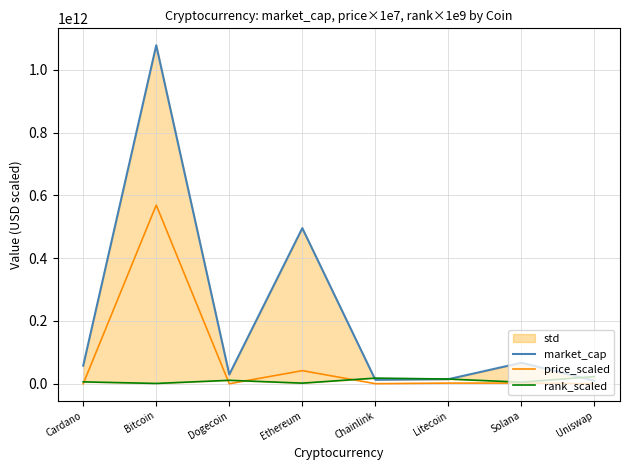

At which label does rank_scaled first exceed 11000000000?

Chainlink